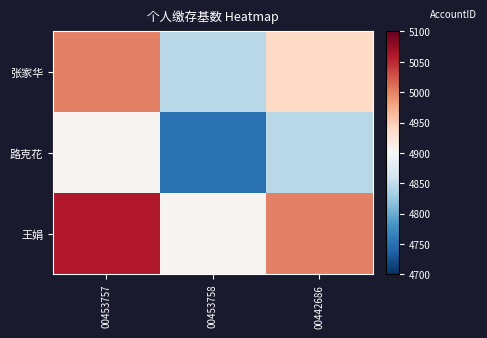

Reading left to right, list all the values displayed in this chart.

张家华: 00453757=5000	00453758=4845	00442686=4940
路克花: 00453757=4905	00453758=4750	00442686=4845
王娟: 00453757=5060	00453758=4905	00442686=5000